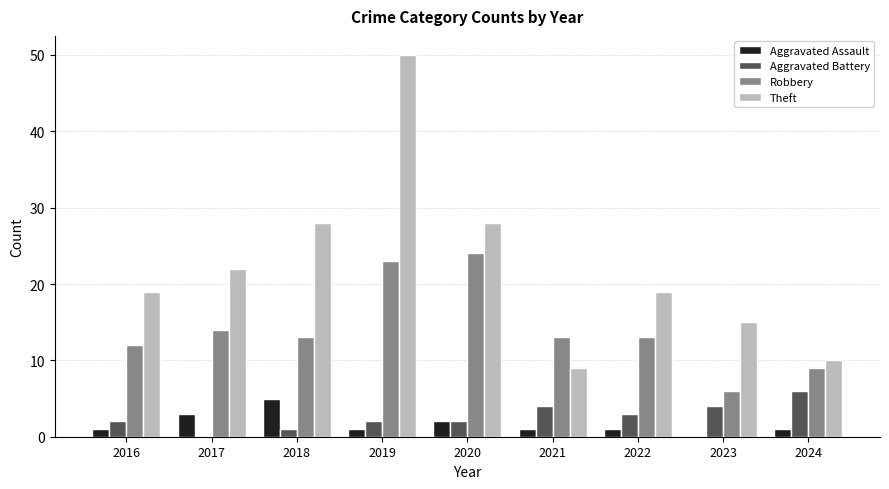

Are the bars grouped side by side (vs. stacked)?

Yes